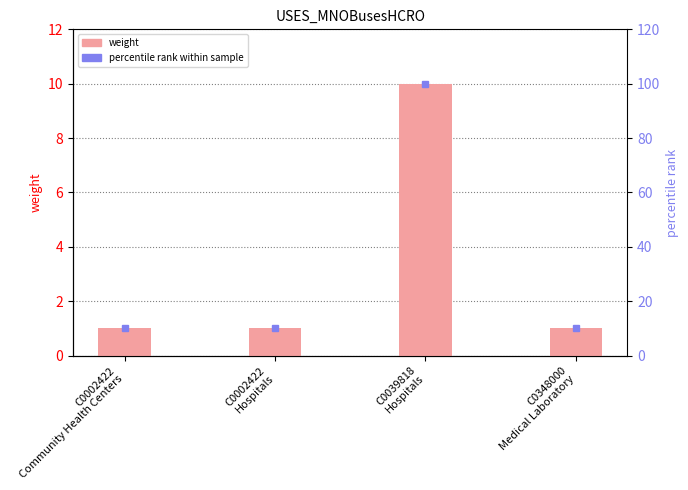

List the series in order of their peak value, highest first.

percentile rank, weight